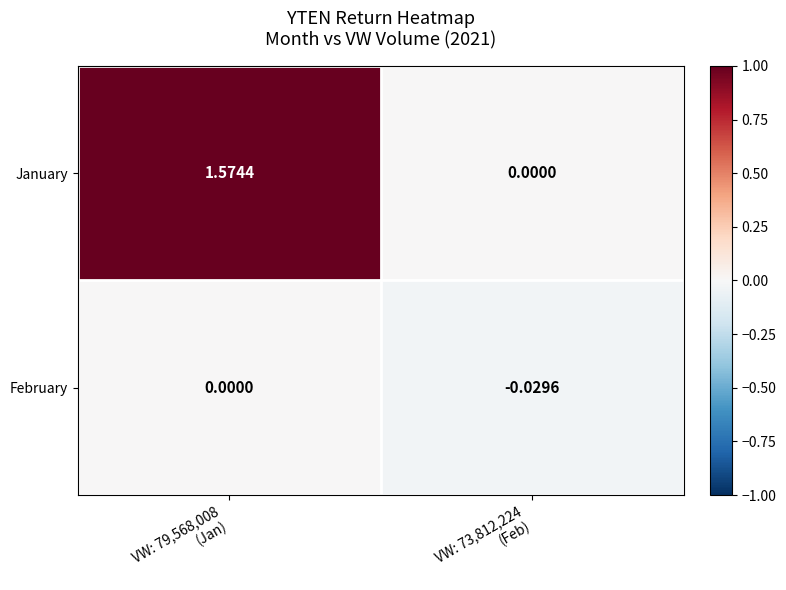

Which series has the largest total across all categories?

January